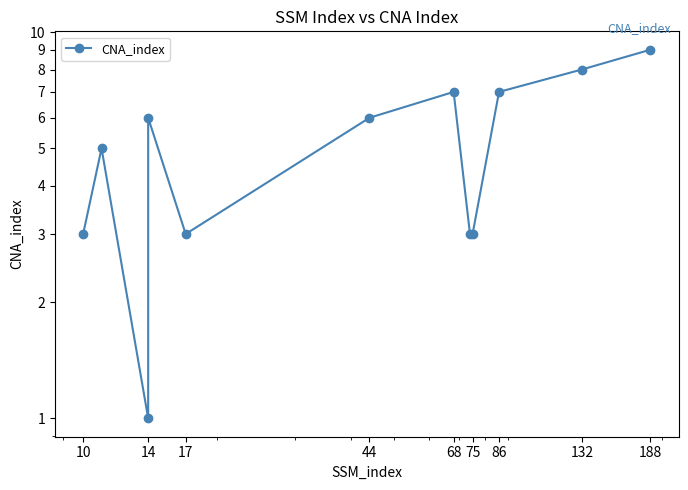

How many points are lower than both their immediate neighbors (excluding endpoints)?

2